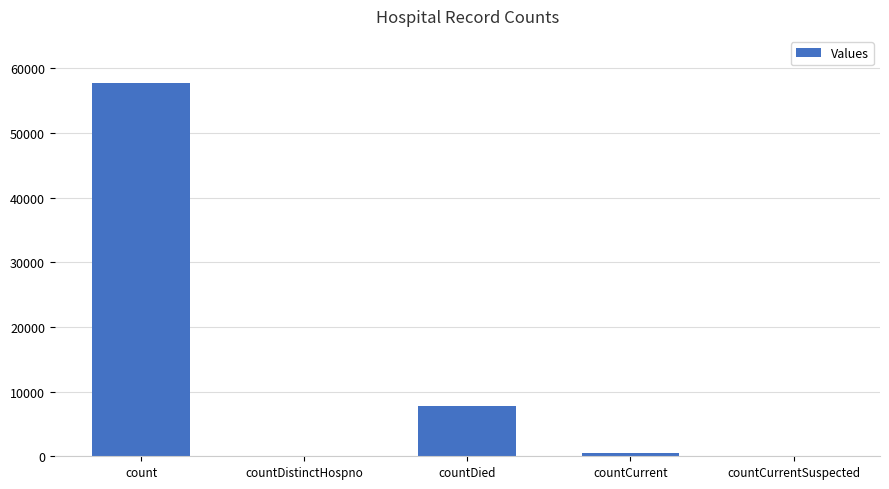

Where is the data nearest to the value 28856?

countDied